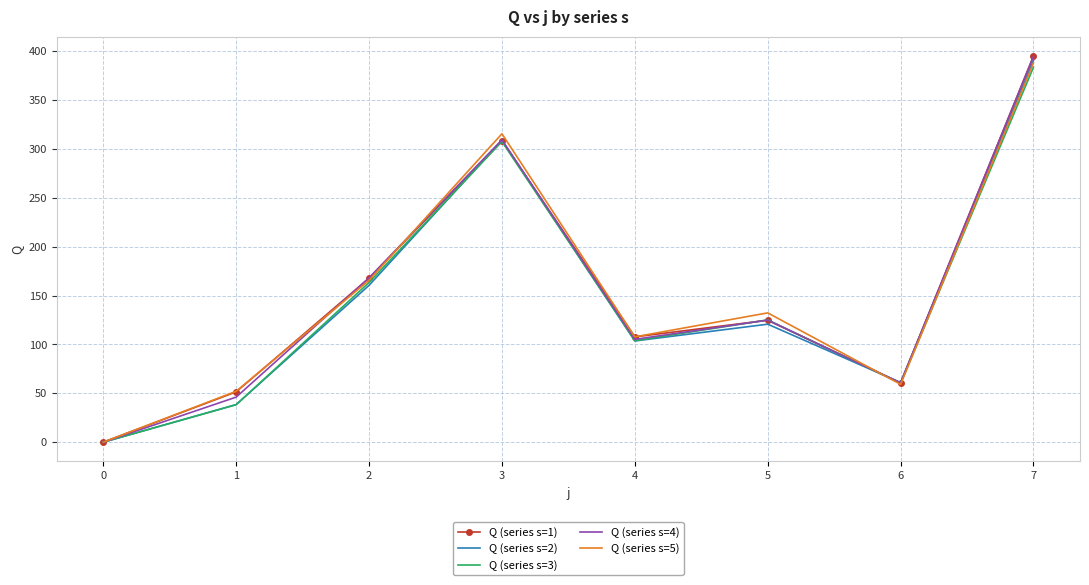

The value of Q (series s=2) at 3 is 308.9. True or false?

True